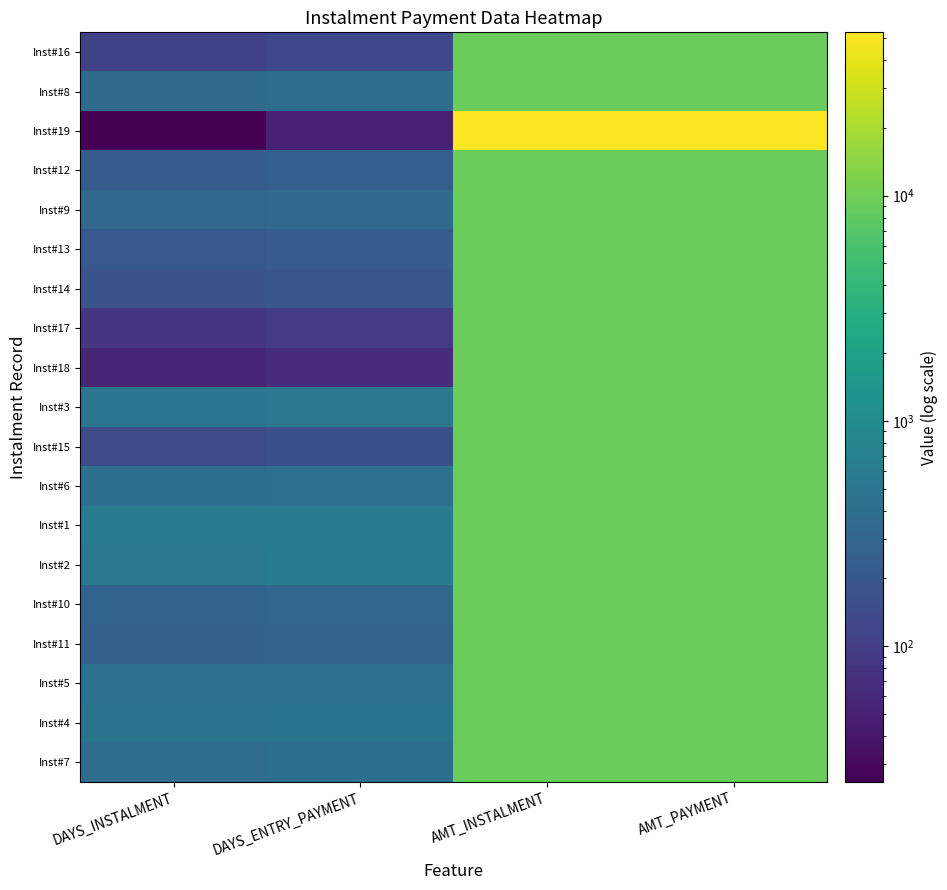

At how many categories does at least one series exceed 3037?

2